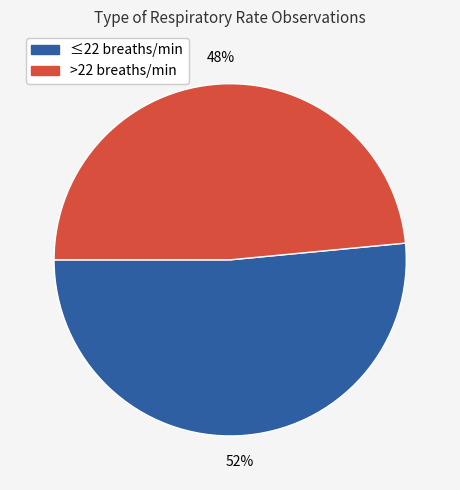

Is there a majority slice in this chart?

Yes